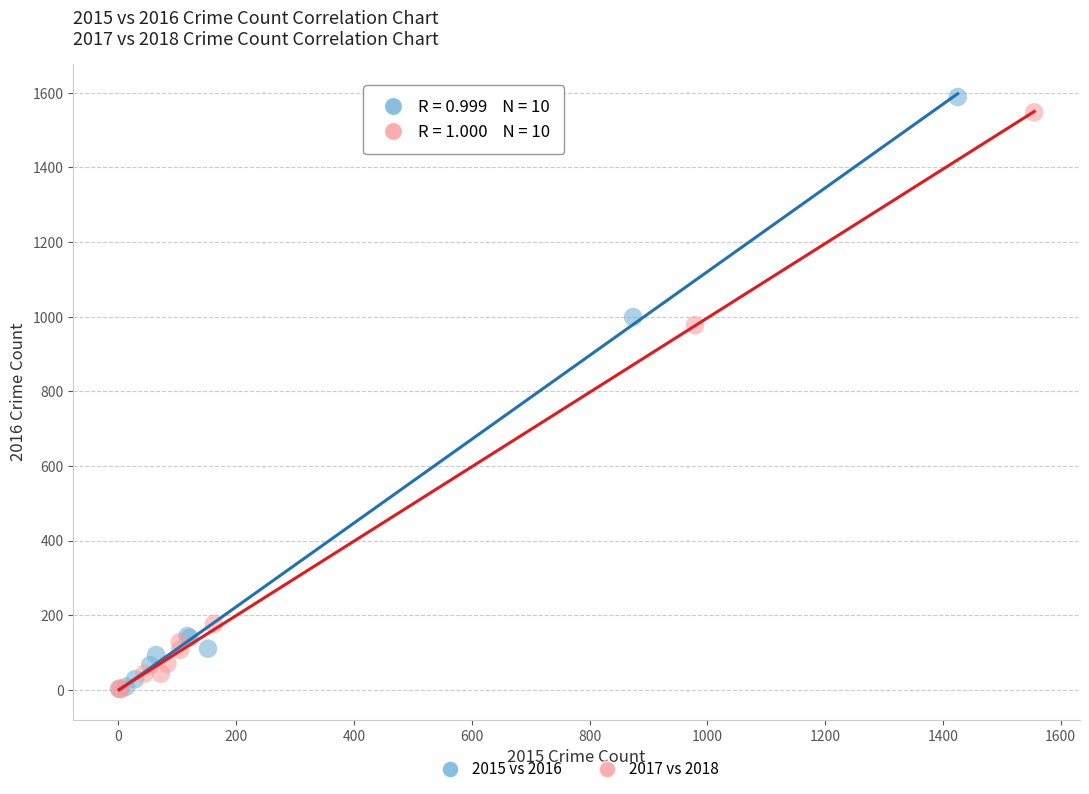

Which series reaches the maximum Y coordinate?

2015 vs 2016